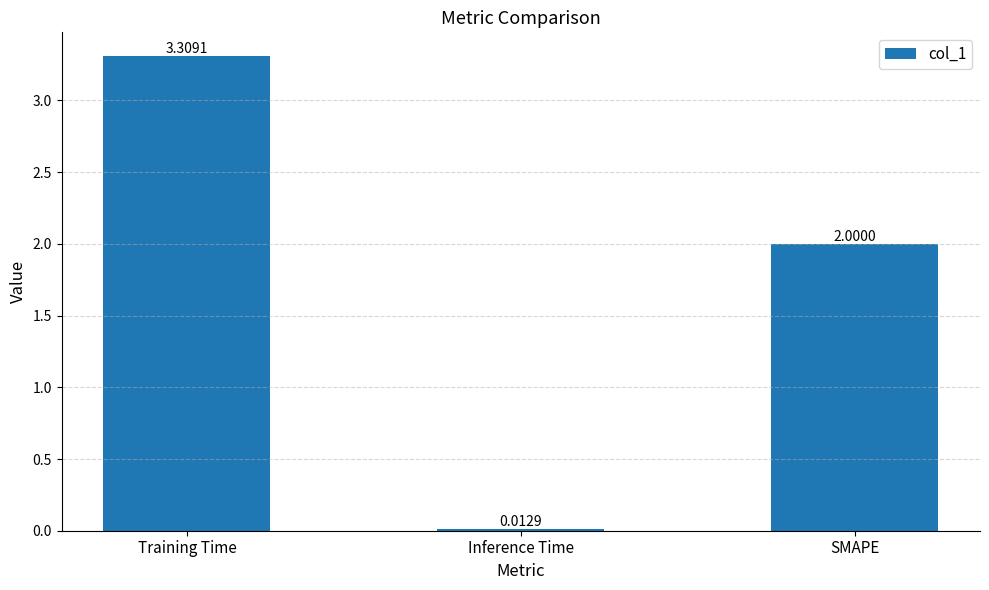

At which category does the chart reach its minimum across all series?

Inference Time